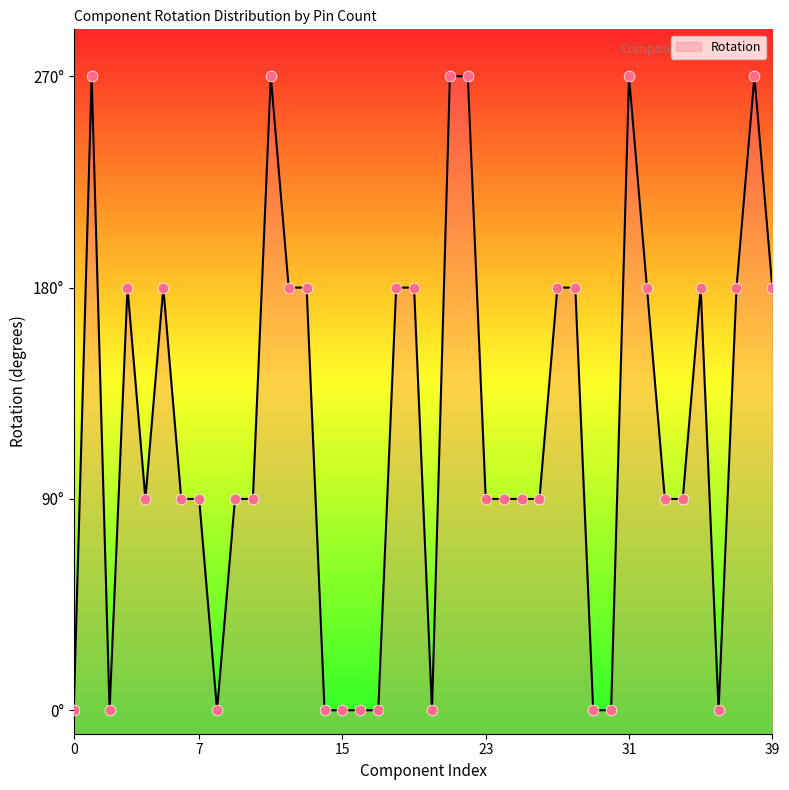

Which has a higher value, 12 or 2?

12